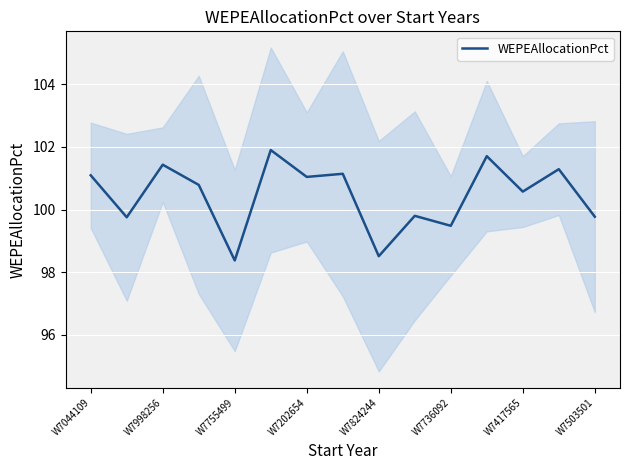

At which label does WEPEAllocationPct first exceed 100?

W7044109